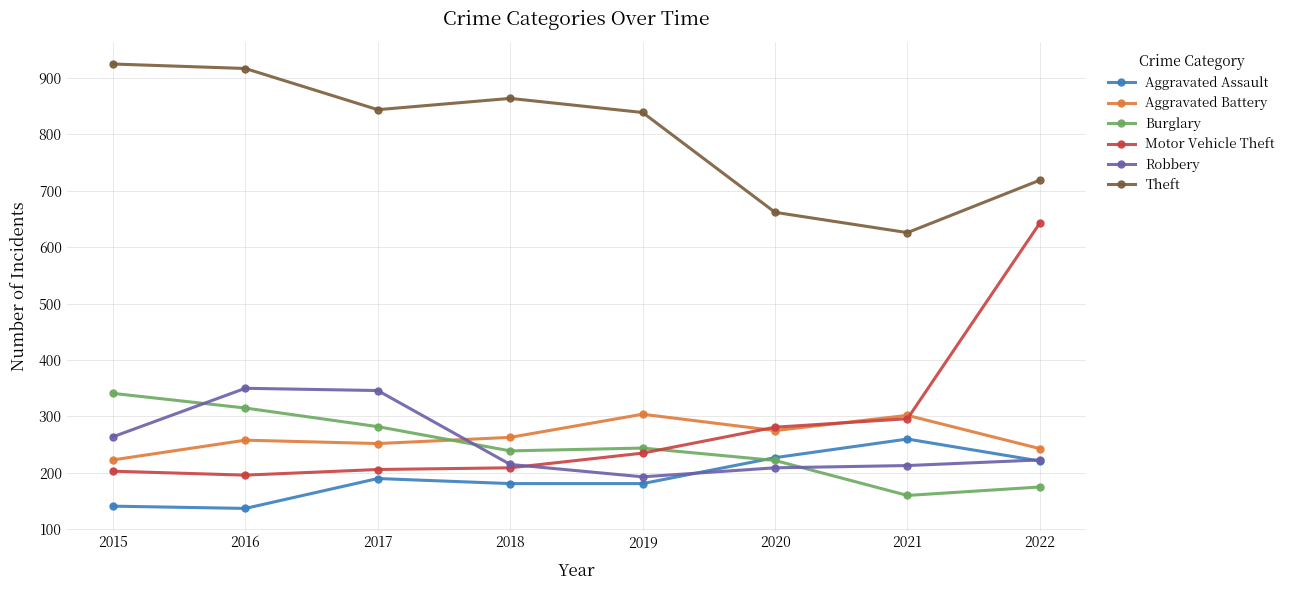

Which series has the largest range (max minus min)?

Motor Vehicle Theft